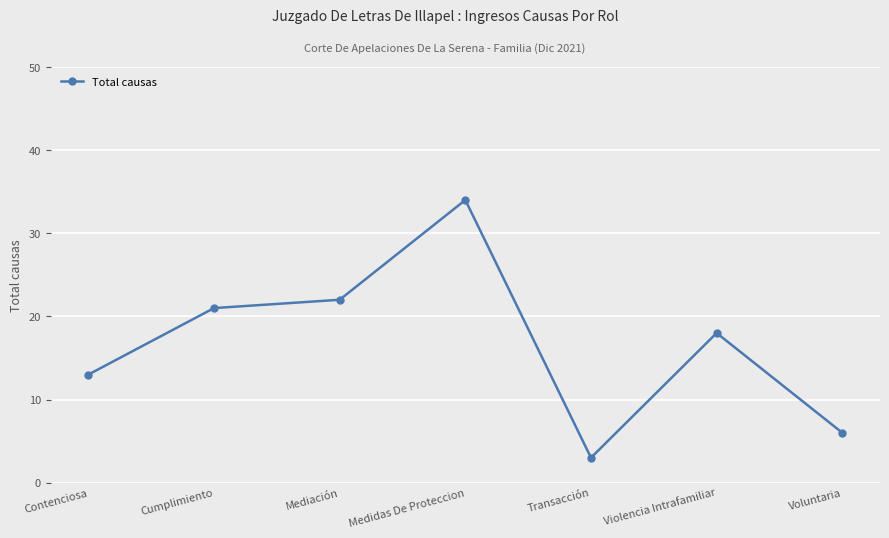

Where does the data first go above 18?

Cumplimiento